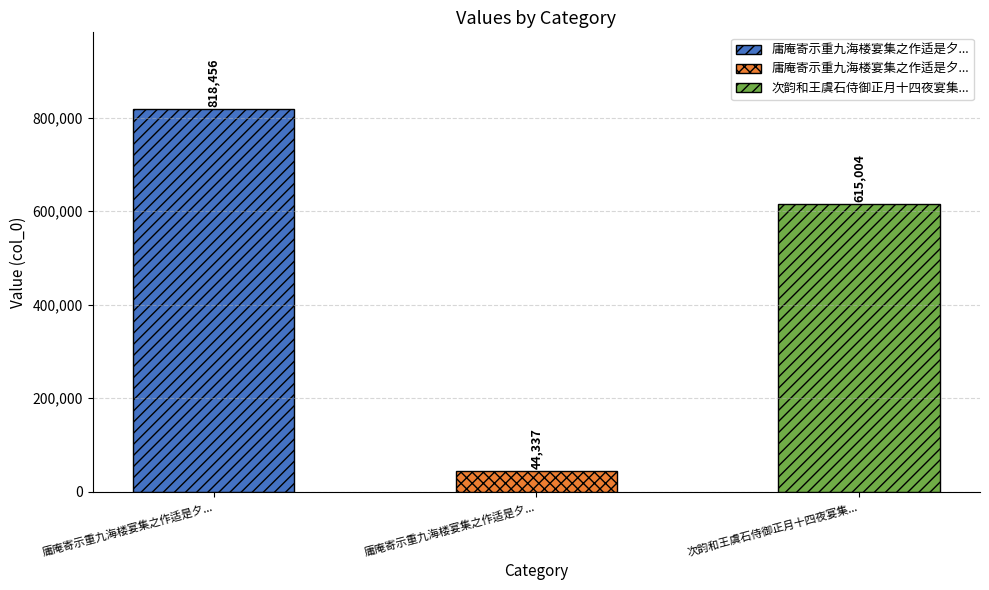

What is the change in value from 庸庵寄示重九海楼宴集之作适是夕饮仁先湖上宅放舟泛月而归次其韵答之 to 庸庵寄示重九海楼宴集之作适是夕饮仁先湖上?

-774119